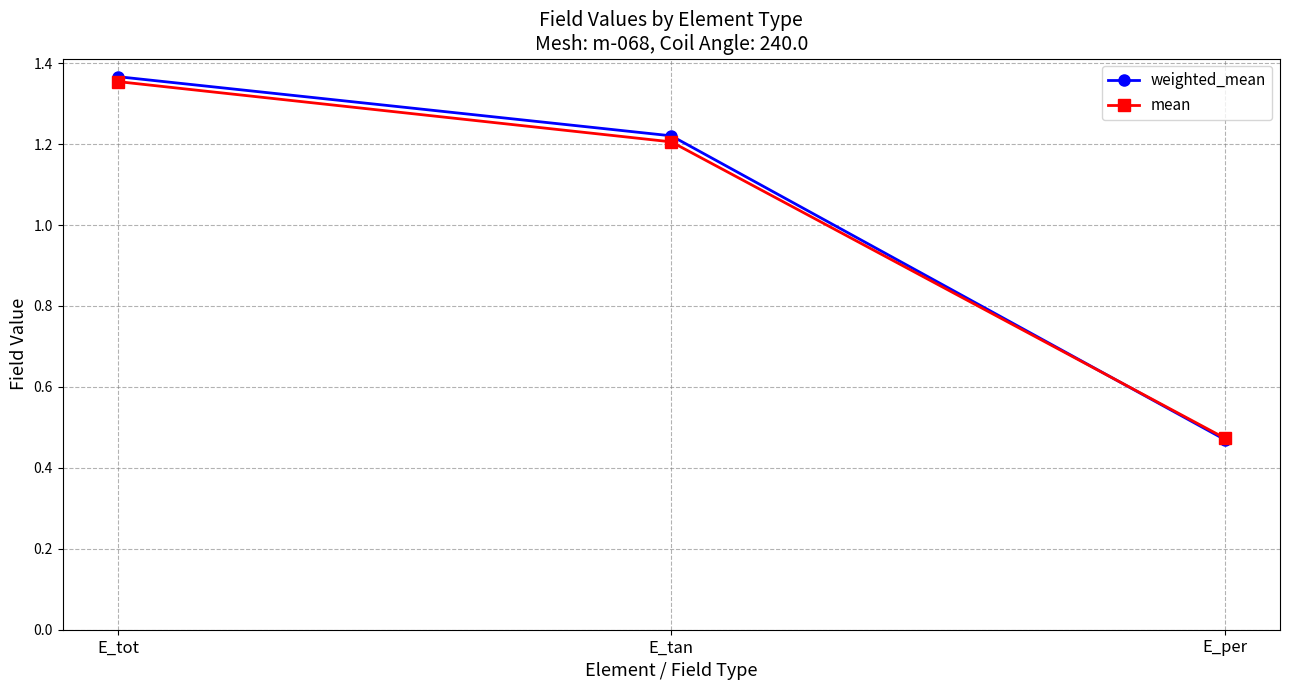

What position from the left is E_tot?

1